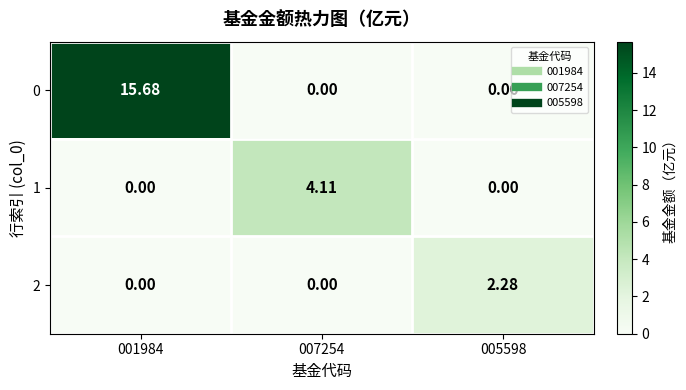

Is the value of 0 at 005598 greater than the value of 1 at 007254?

No